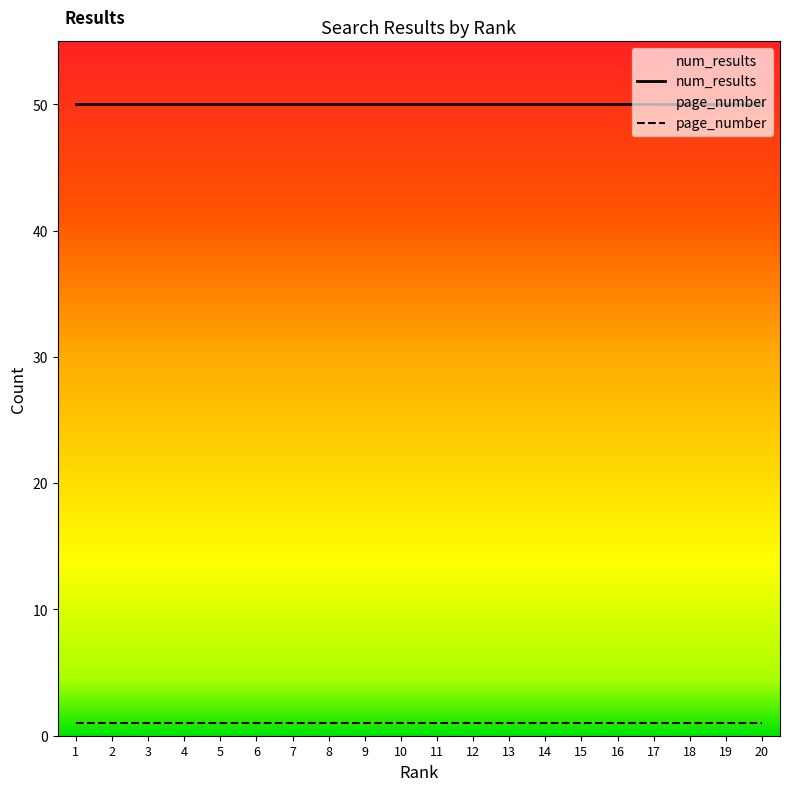

What is the approximate value of num_results at 1?

50